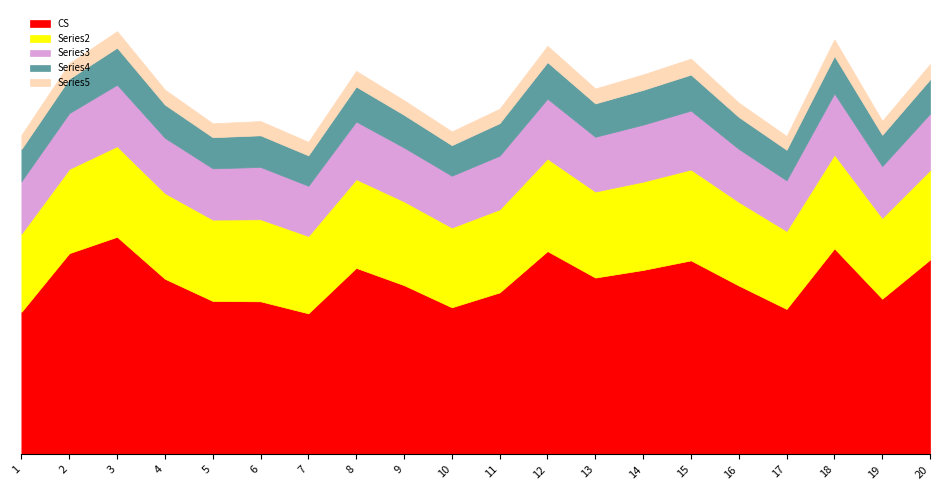

Is it true that Series3 equals 53.2 at 6?

False